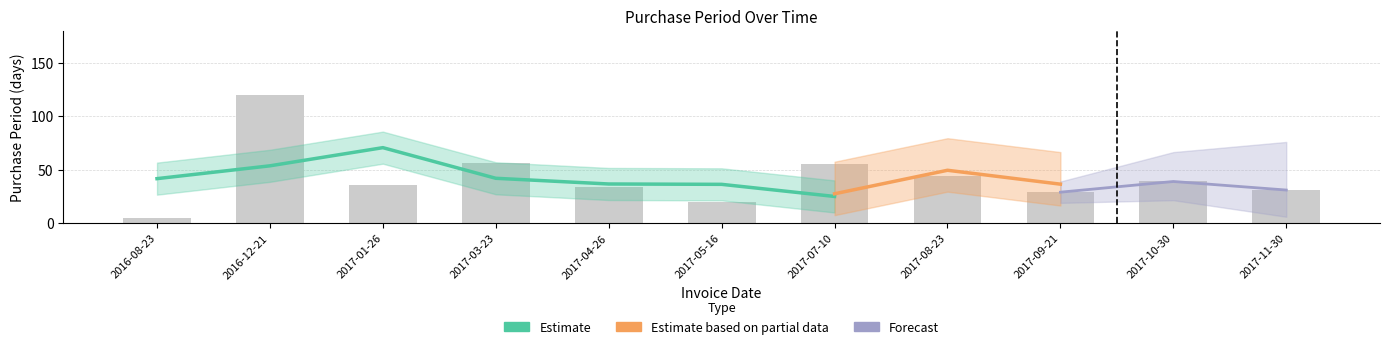

What value does the data have at 2017-01-26?

36